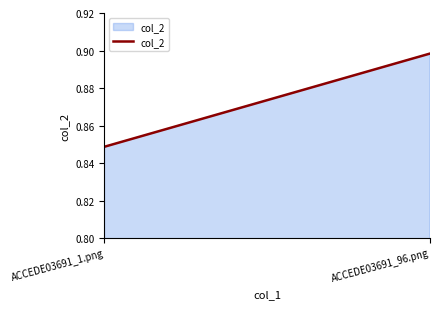

Where is the data nearest to the value 0?

ACCEDE03691_1.png